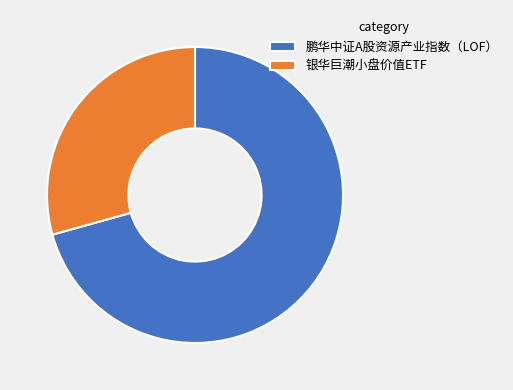

True or false: 鹏华中证A股资源产业指数（LOF） accounts for 65% of the total.

False